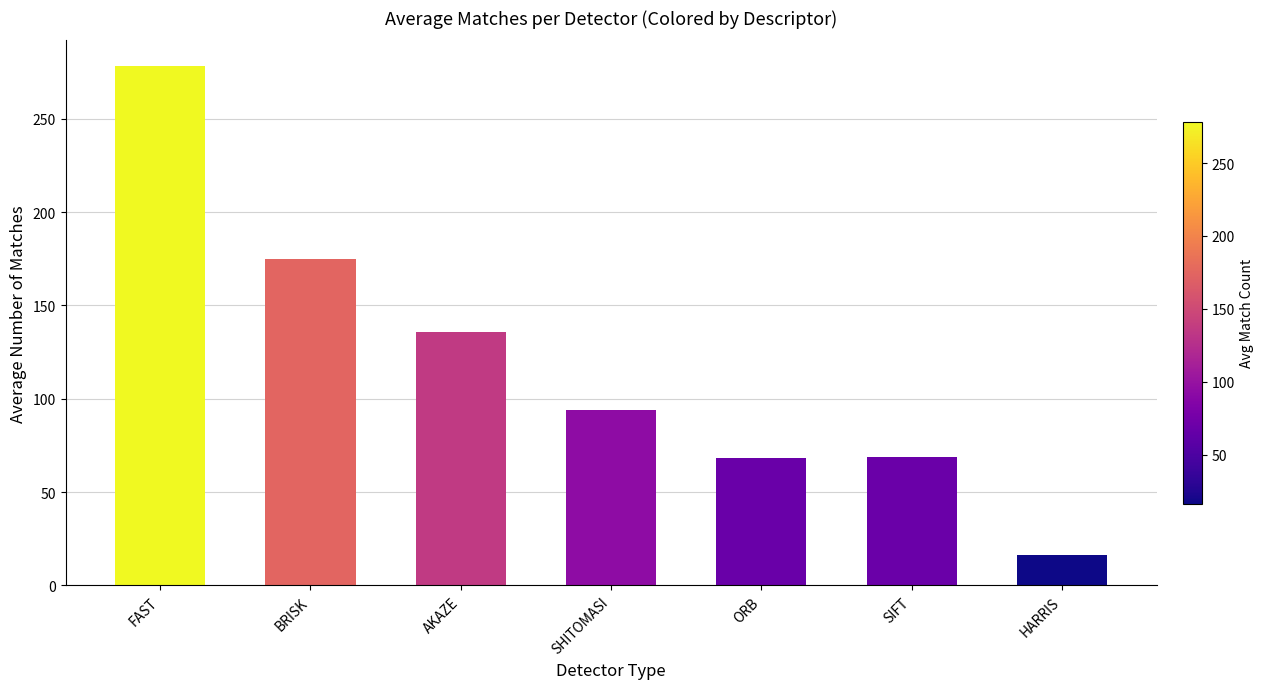

At which category does the chart reach its peak across all series?

FAST